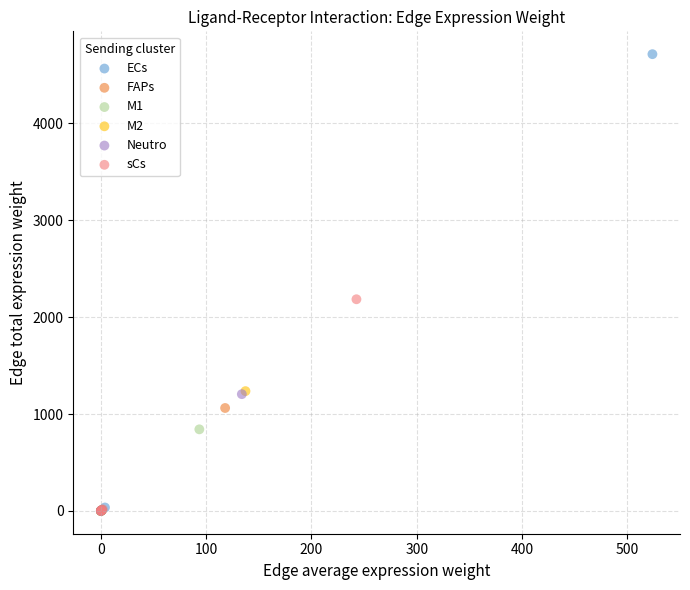

Which series has the widest spread of Y values?

ECs